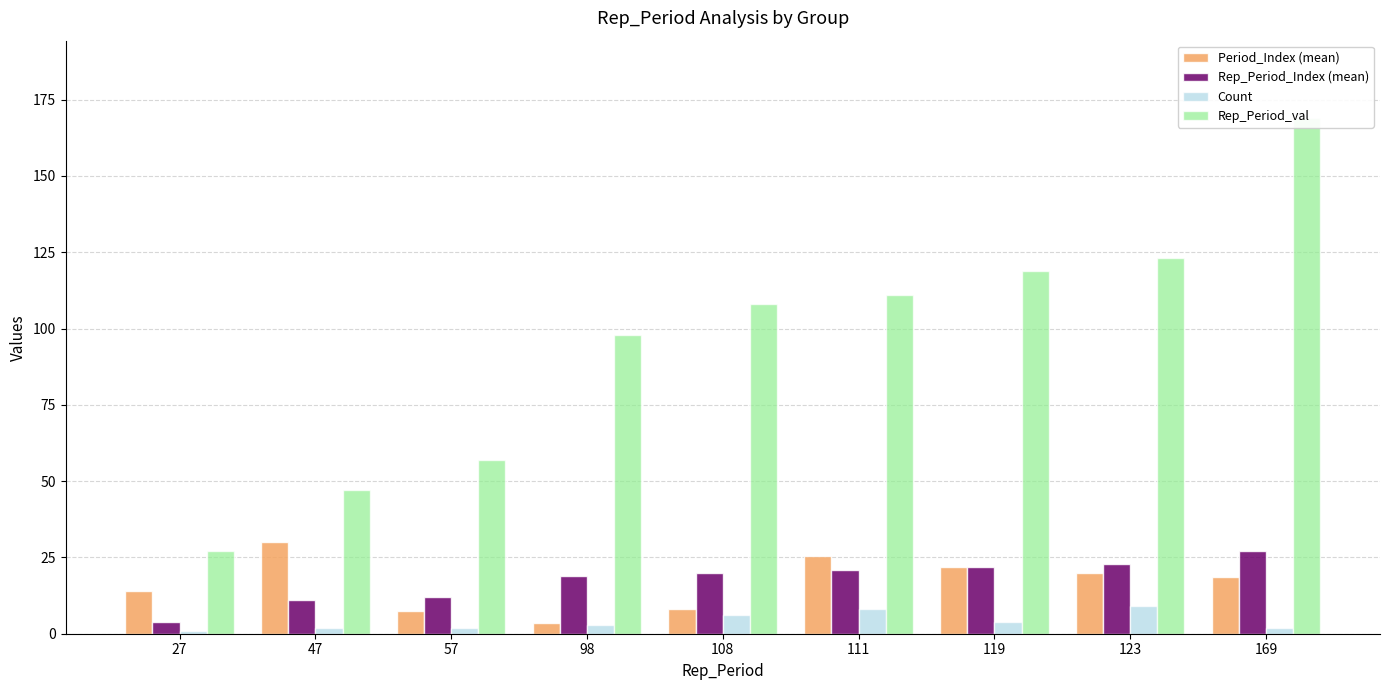

What is the approximate value of Period_Index (mean) at 57?

7.5